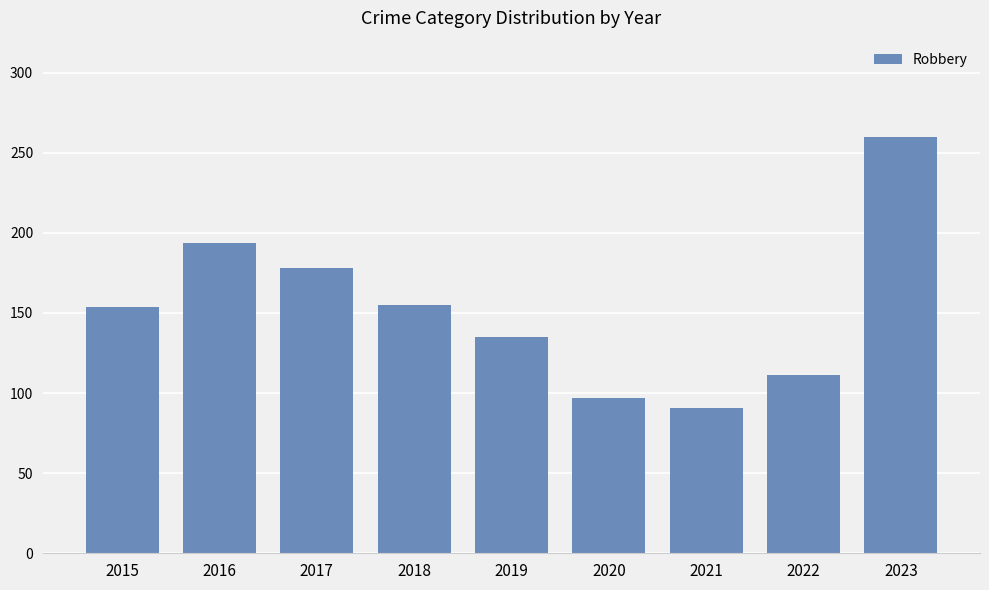

What is the change in value from 2019 to 2021?

-44